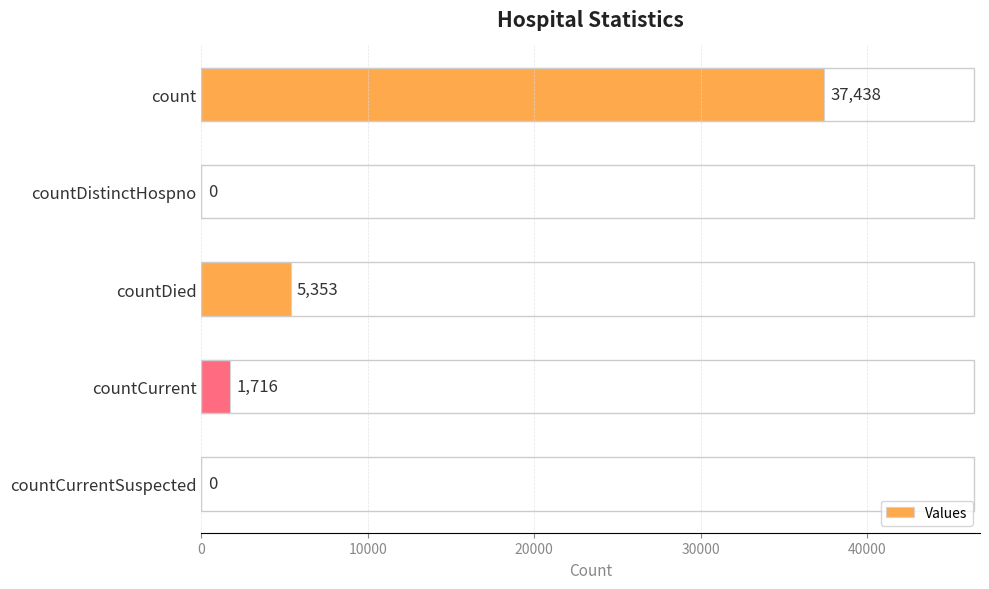

The chart shows a value of 37438 at count. True or false?

True